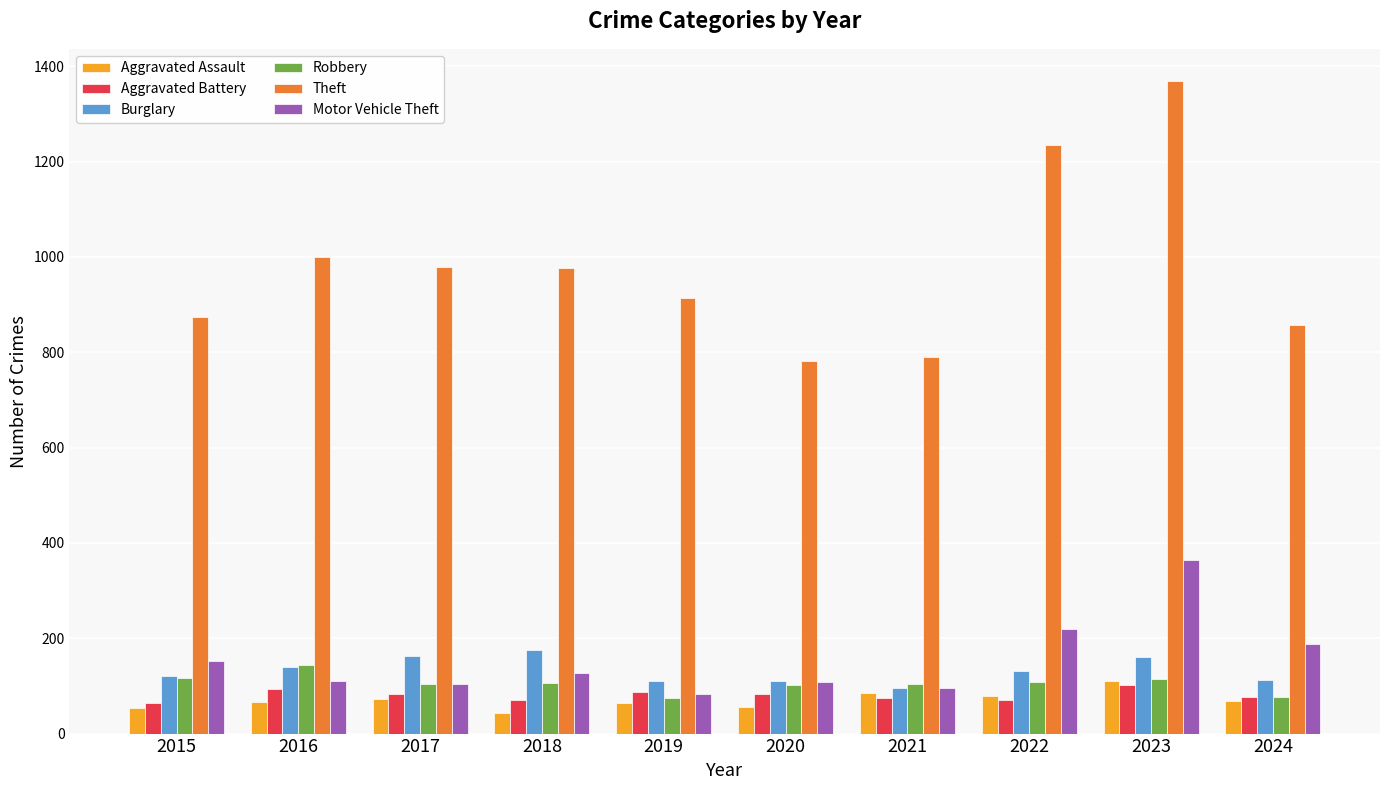

How many data points in Robbery are less than 107?

5